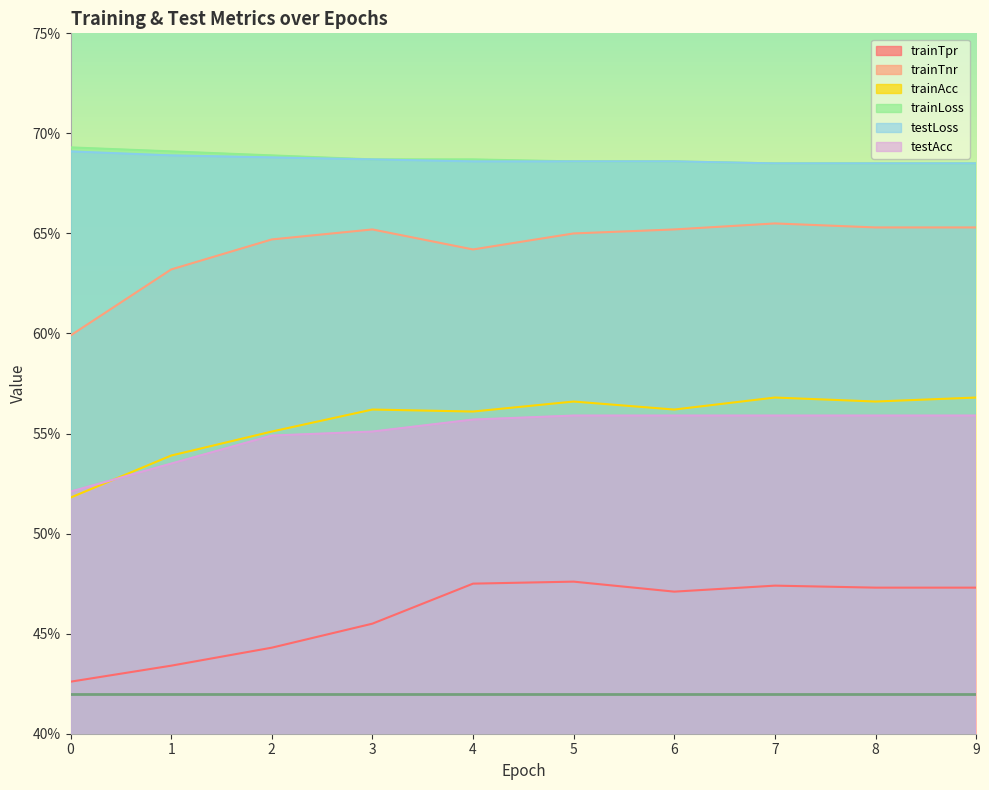

List the series in order of their peak value, lowest first.

trainTpr, testAcc, trainAcc, trainTnr, testLoss, trainLoss